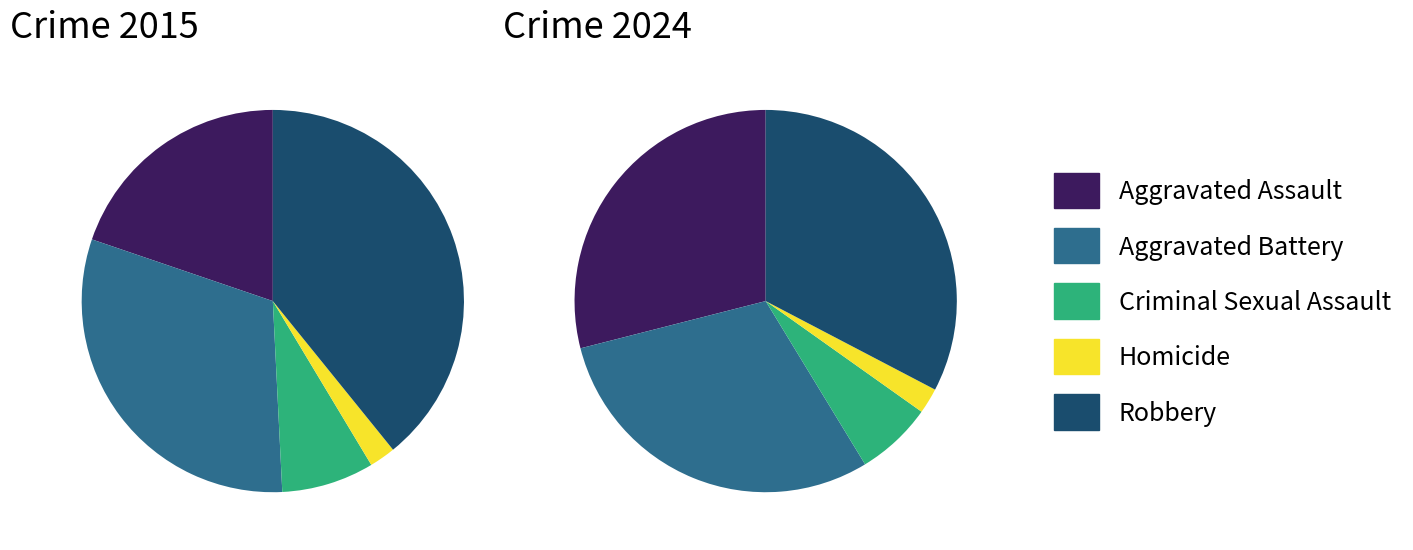

Is there a majority slice in this chart?

No